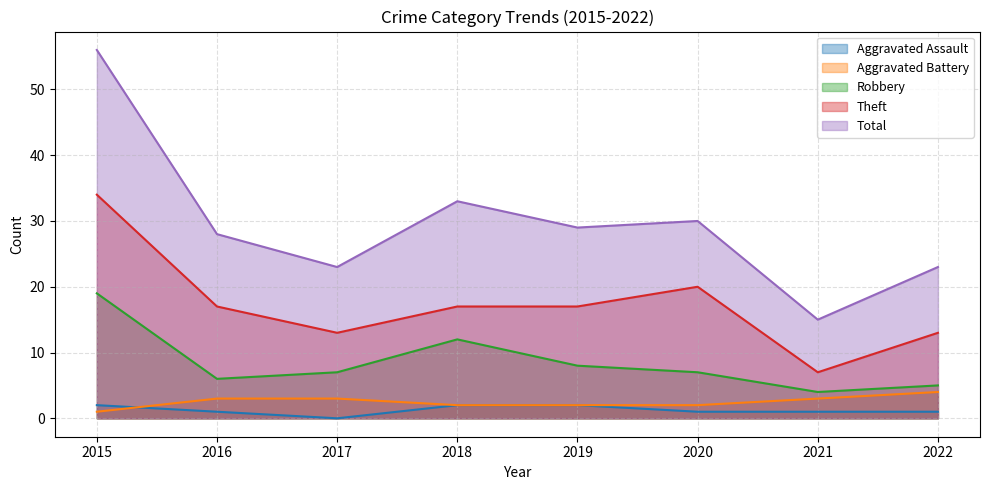

The value of Aggravated Battery at 2015 is 0. True or false?

False